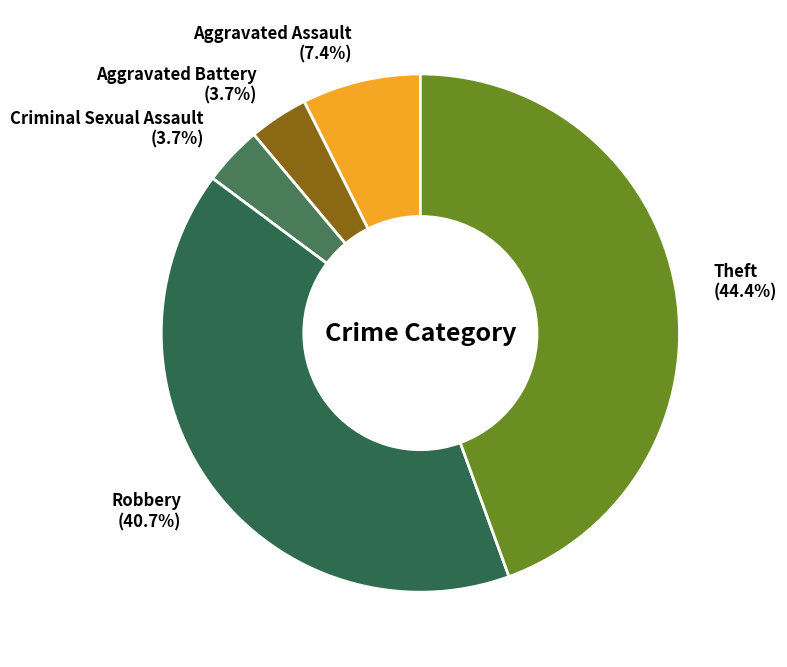

Approximately how many times larger is the value at Criminal Sexual Assault compared to Aggravated Battery?

1.0